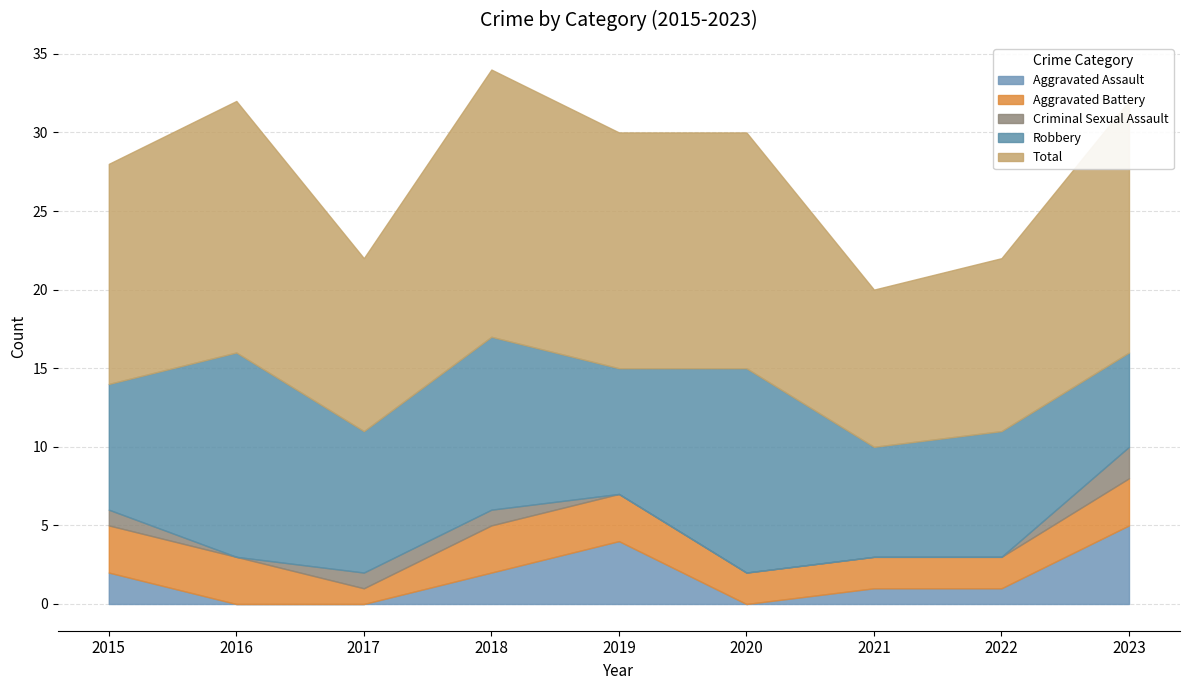

Which has a higher value, 2023 or 2021?

2023